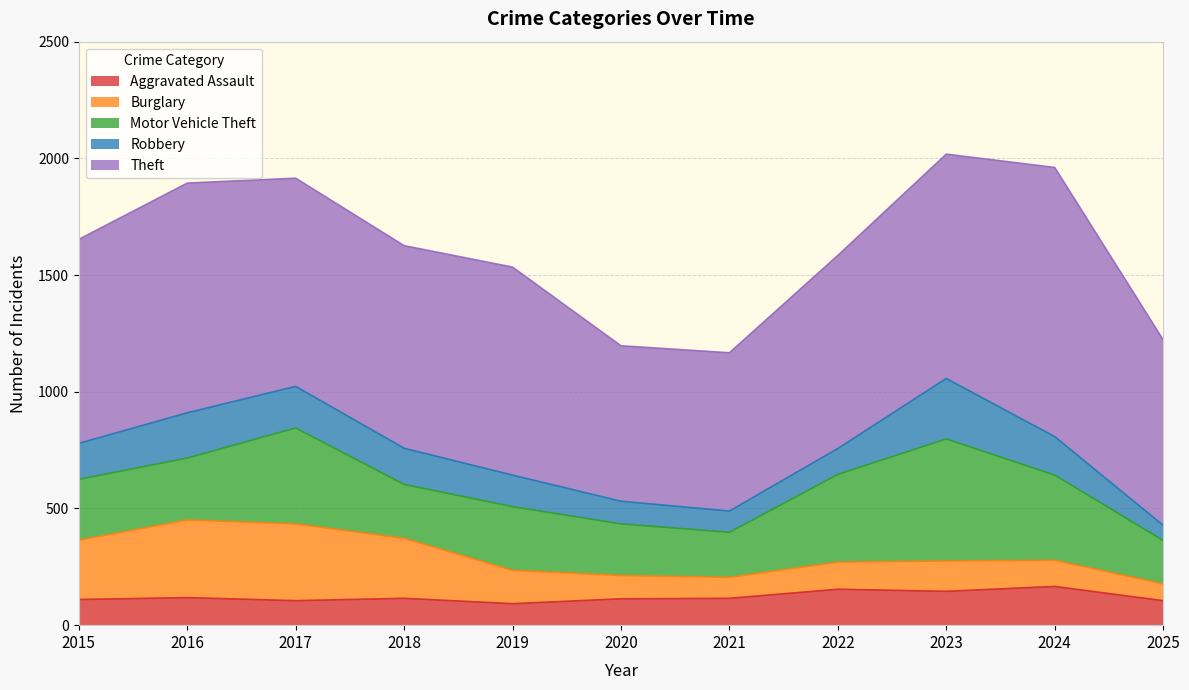

Reading left to right, what are all the values shown in this chart?

Aggravated Assault: 2015=110	2016=118	2017=105	2018=115	2019=92	2020=113	2021=115	2022=154	2023=145	2024=166	2025=105
Burglary: 2015=254	2016=333	2017=329	2018=257	2019=143	2020=100	2021=90	2022=116	2023=130	2024=112	2025=72
Motor Vehicle Theft: 2015=261	2016=265	2017=411	2018=231	2019=273	2020=221	2021=193	2022=376	2023=523	2024=365	2025=186
Robbery: 2015=154	2016=194	2017=178	2018=155	2019=135	2020=97	2021=91	2022=111	2023=259	2024=165	2025=65
Theft: 2015=874	2016=984	2017=892	2018=868	2019=891	2020=666	2021=678	2022=827	2023=961	2024=1153	2025=795